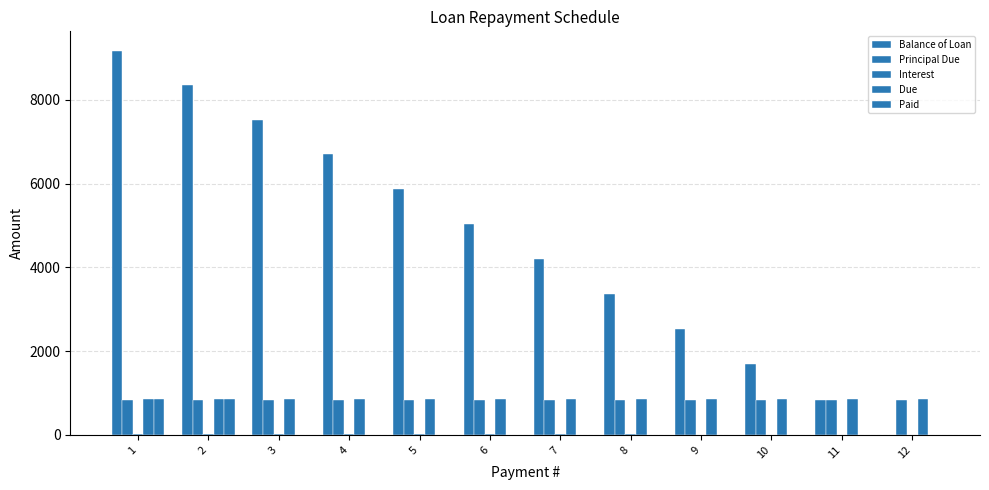

Which category has the highest value in the Principal Due series?

12